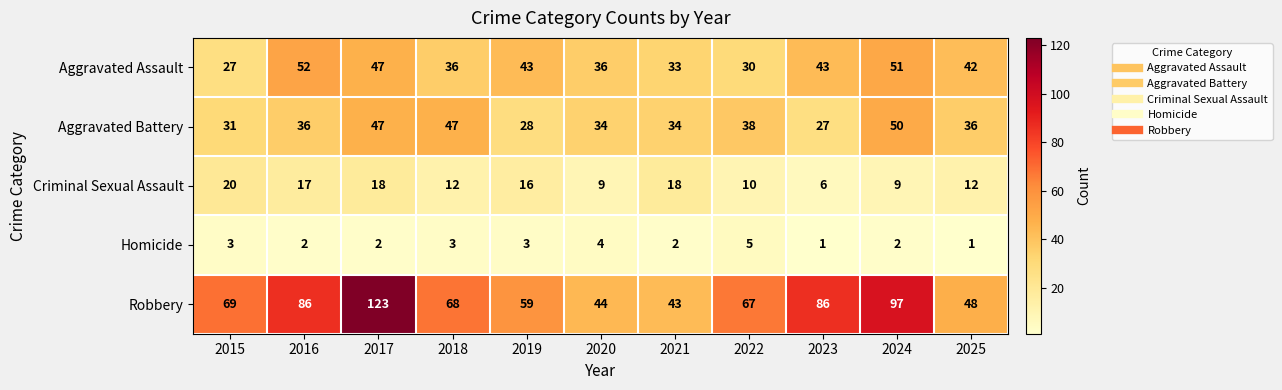

What is the greatest value displayed?

123